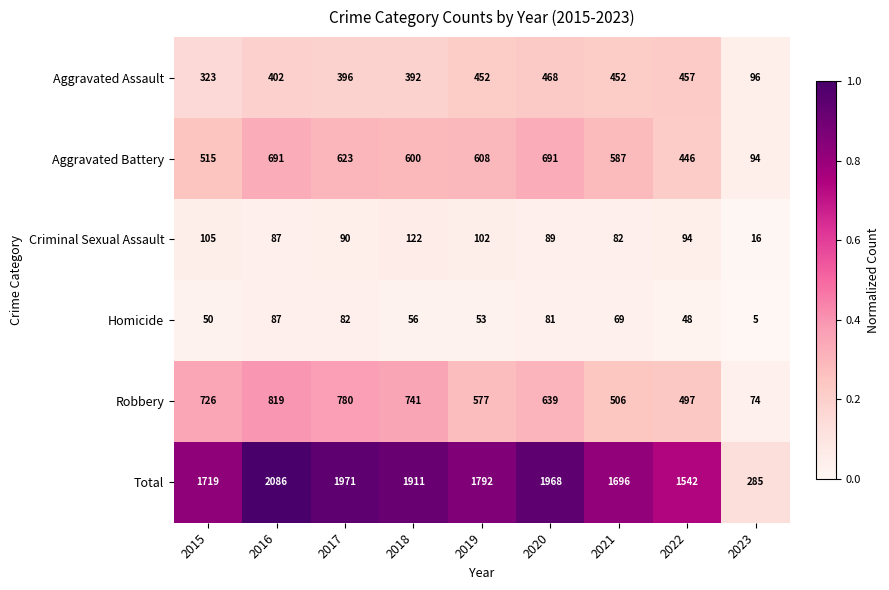

Which series has the largest range (max minus min)?

Total